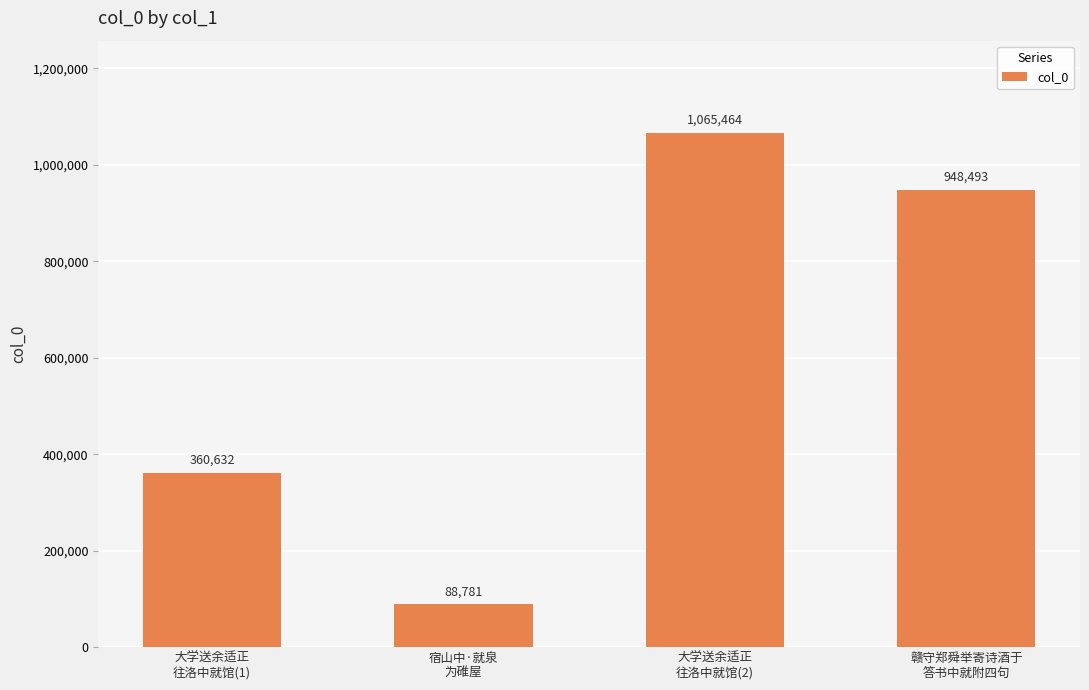

What is the label of the 3rd bar from the left?

大学送余适正
往洛中就馆(2)